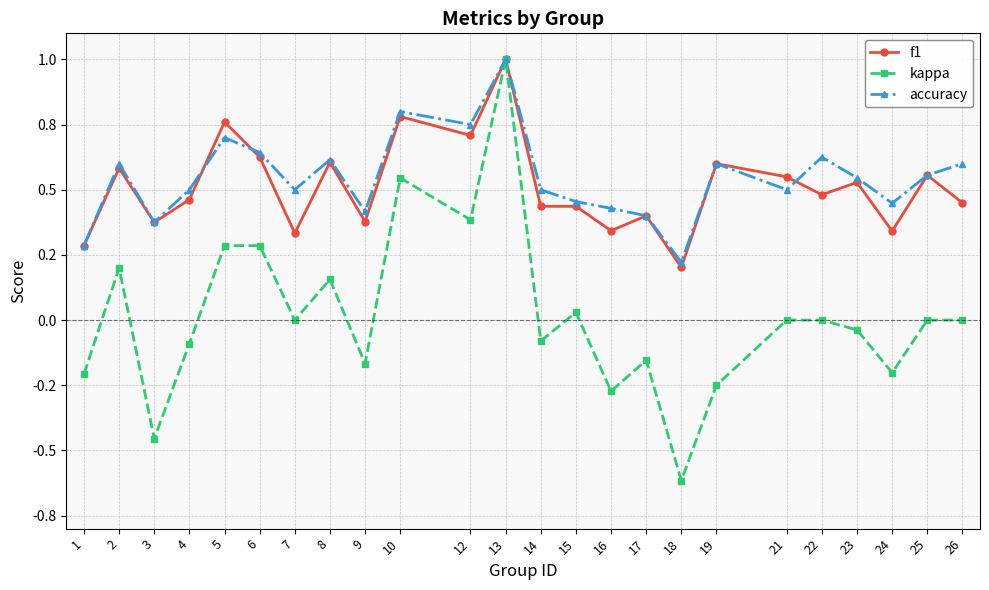

At which category does the chart reach its minimum across all series?

18